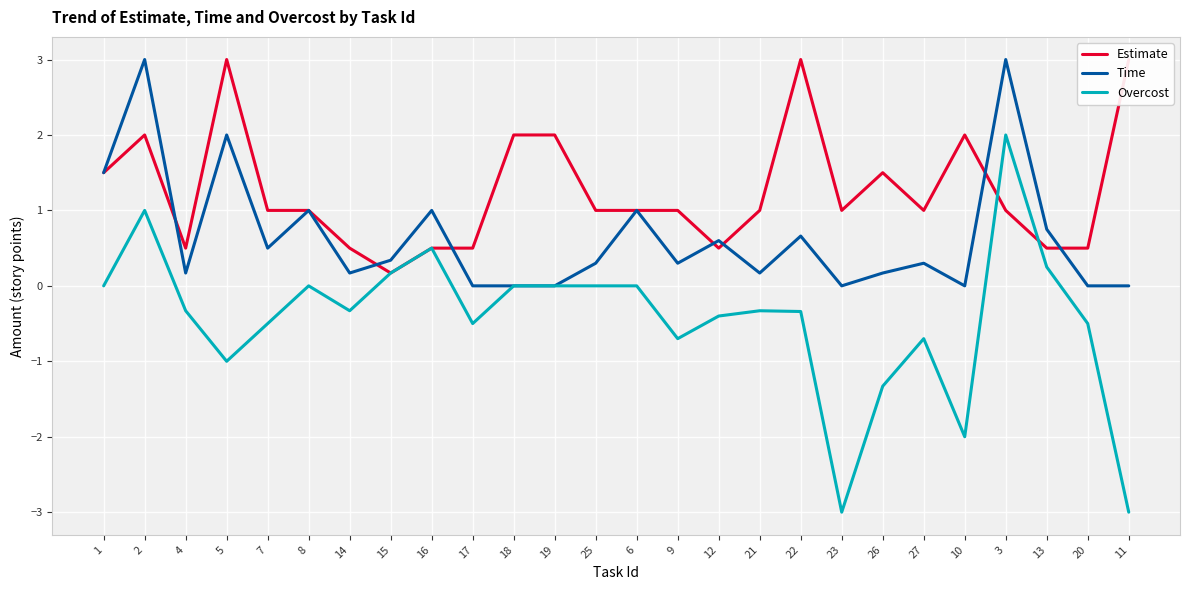

What is the spread (max minus min) of values at 26?

2.8